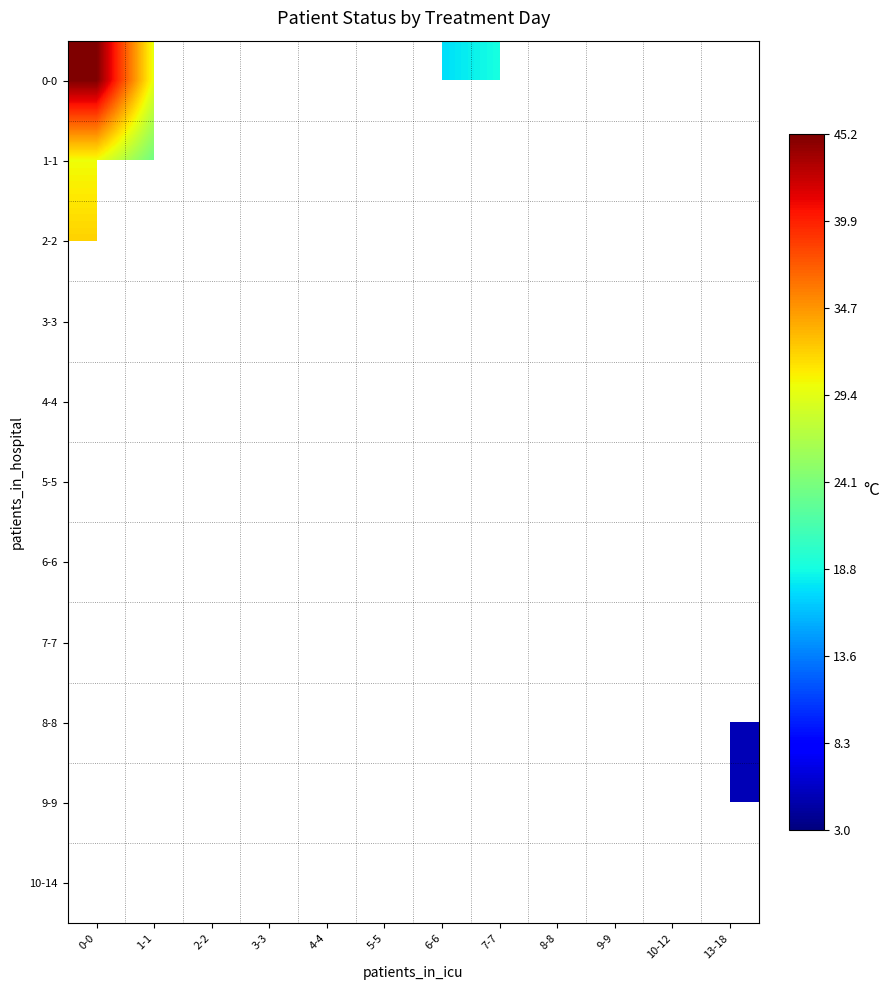

List the labels in order of 10-14 value, largest first.

0-0, 1-1, 2-2, 3-3, 4-4, 5-5, 6-6, 7-7, 8-8, 9-9, 10-12, 13-18